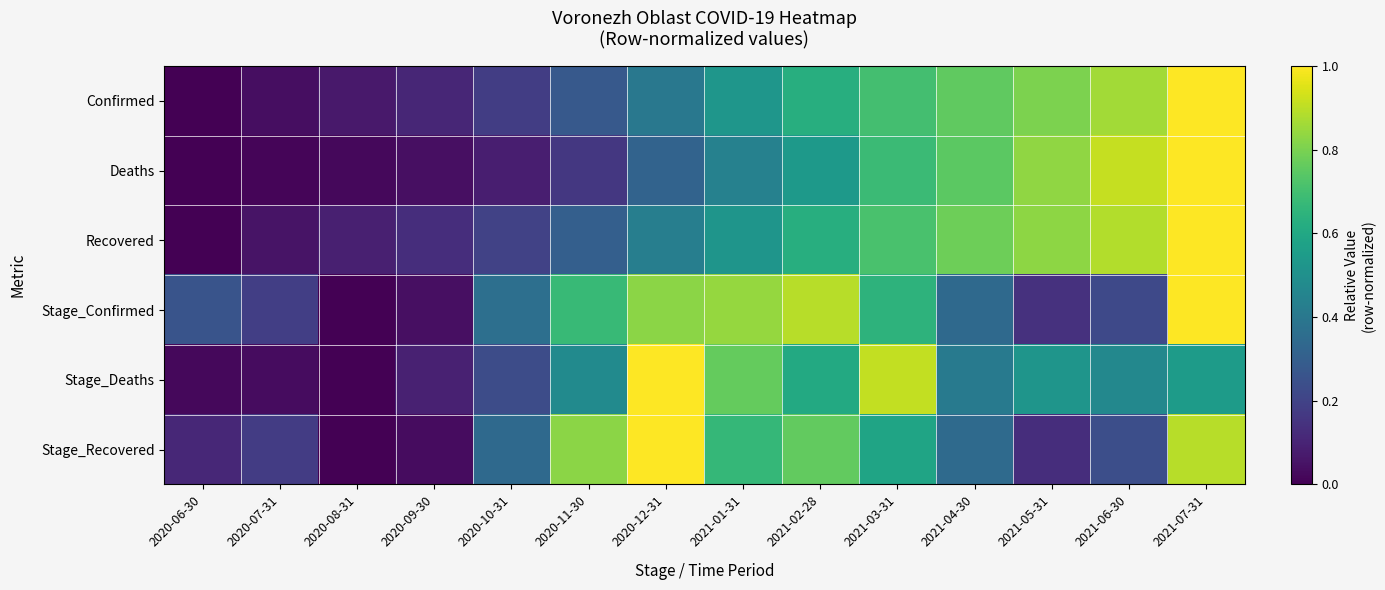

Count the number of data series in this chart.

6